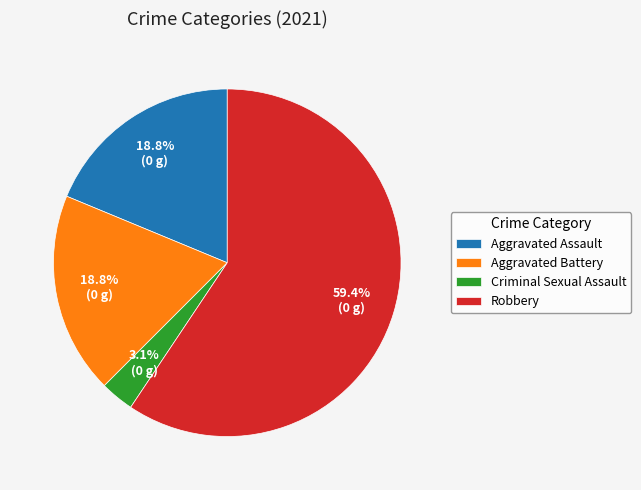

Count the number of slices in the pie.

4